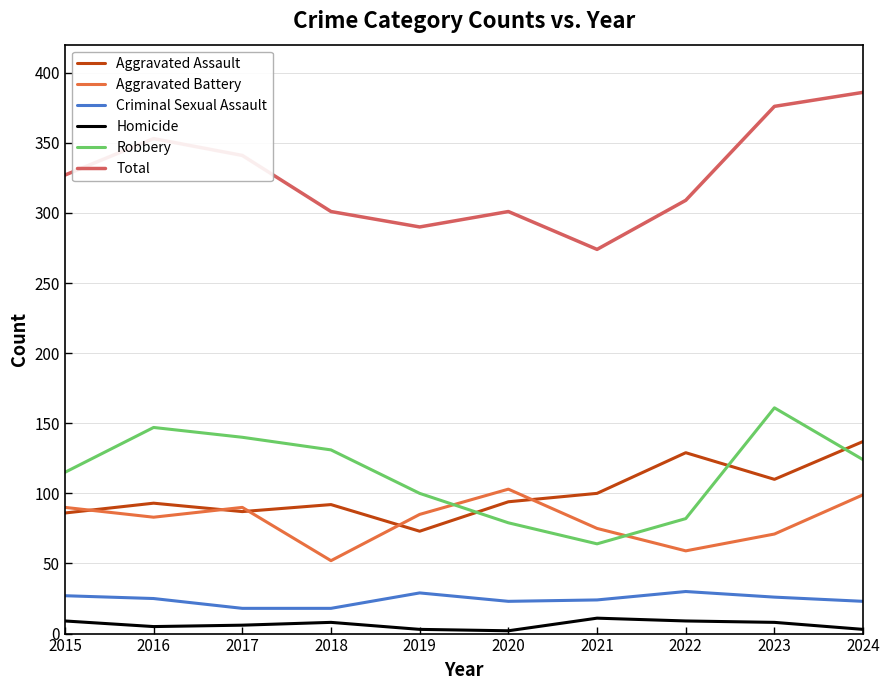

Where does the Homicide series first go above 8?

2015